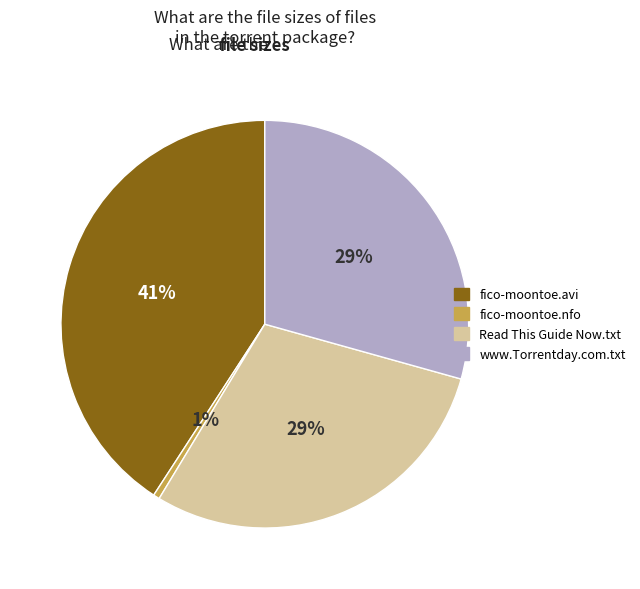

To the nearest percent, what percentage of the pie is Read This Guide Now.txt?

29%